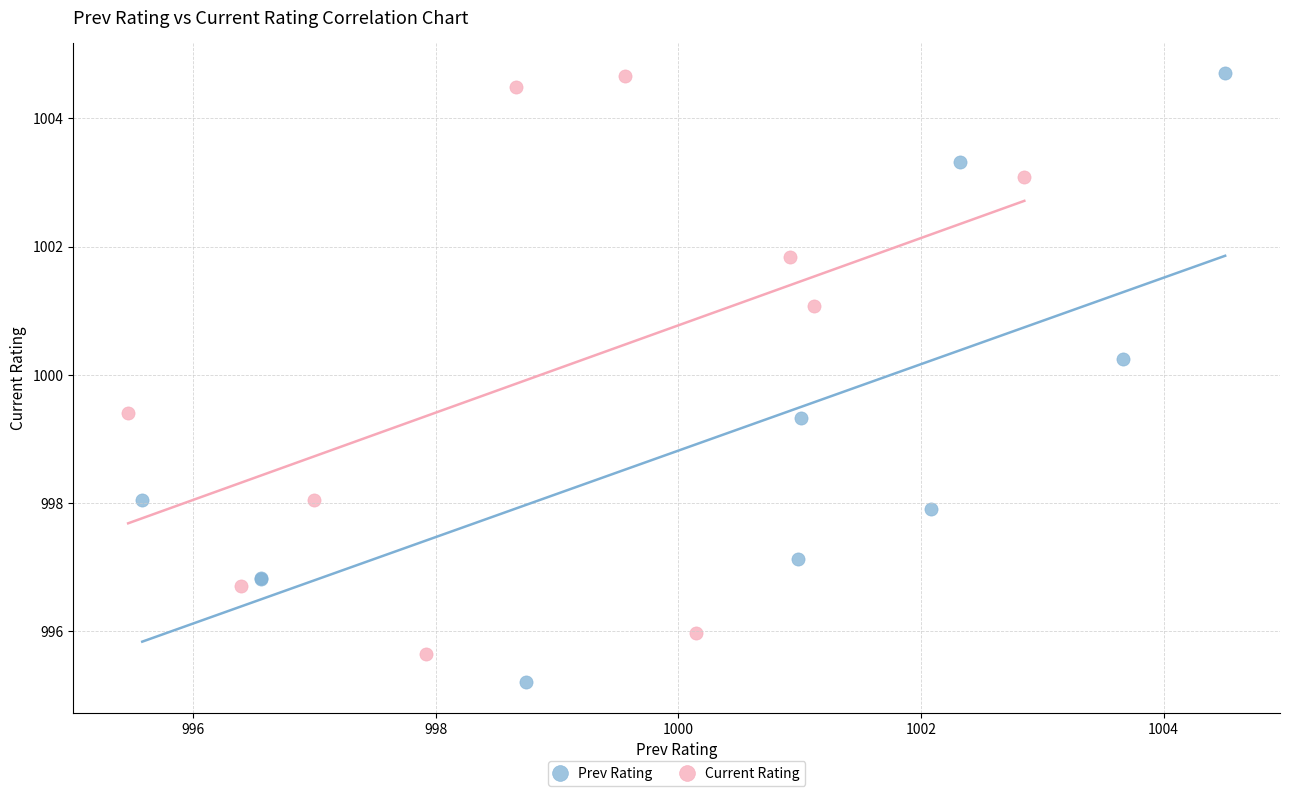

Which series contains the lowest Y value?

Prev Rating